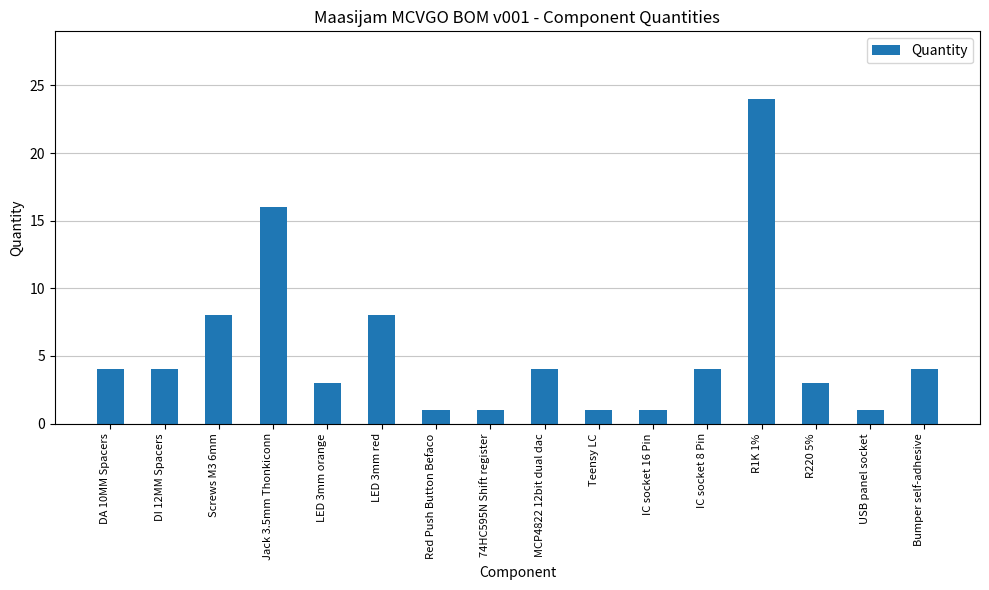

The value at 74HC595N Shift register is 1. True or false?

True